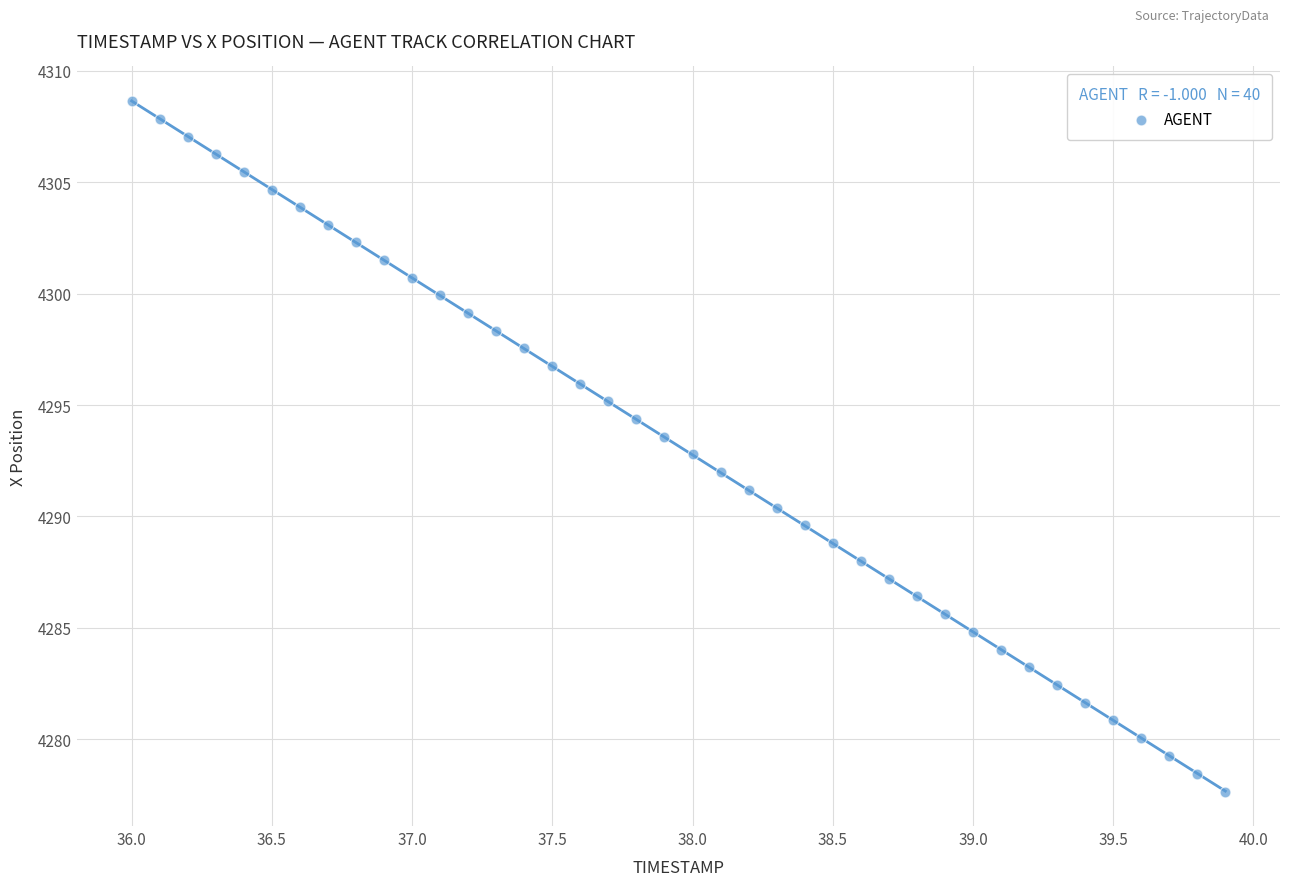

What is the range of X values (max minus min)?

3.9